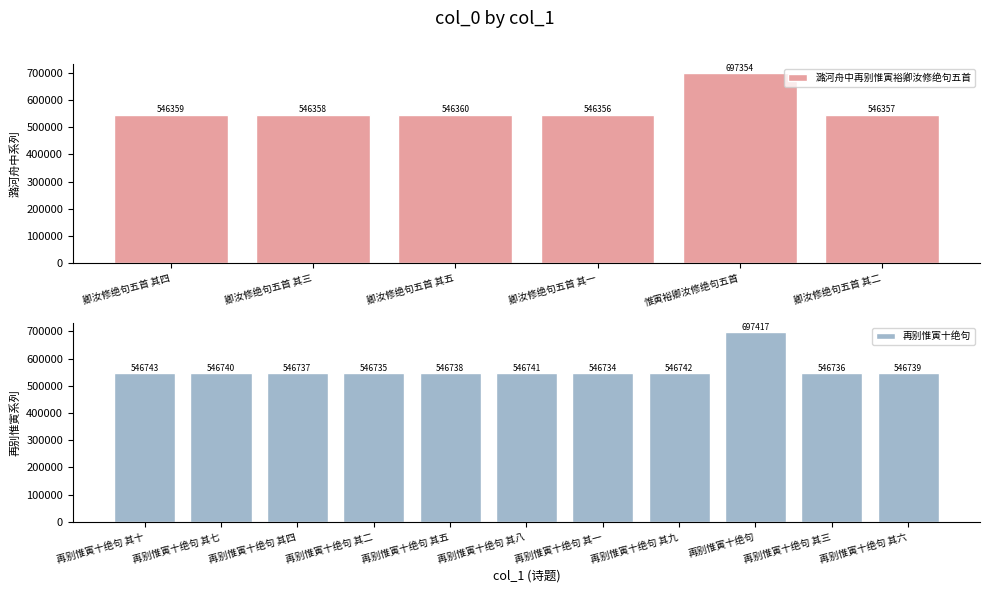

Are the bars grouped side by side (vs. stacked)?

No